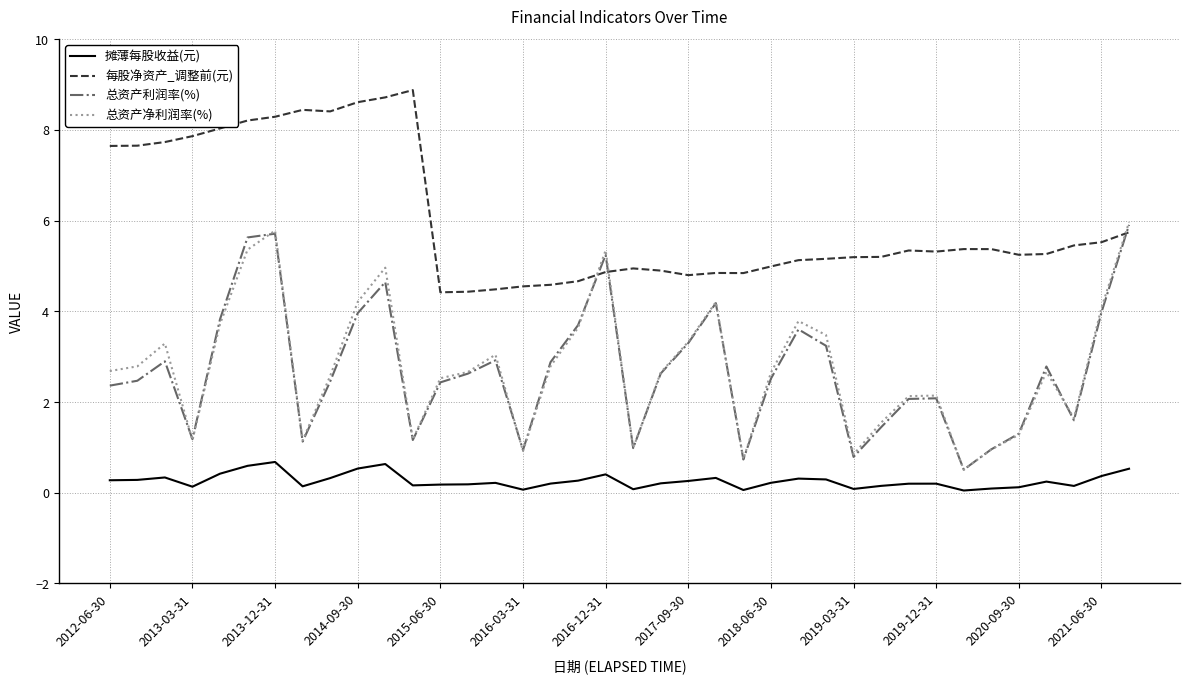

In 总资产净利润率(%), how many points are lower than both neighbors (excluding endpoints)?

9